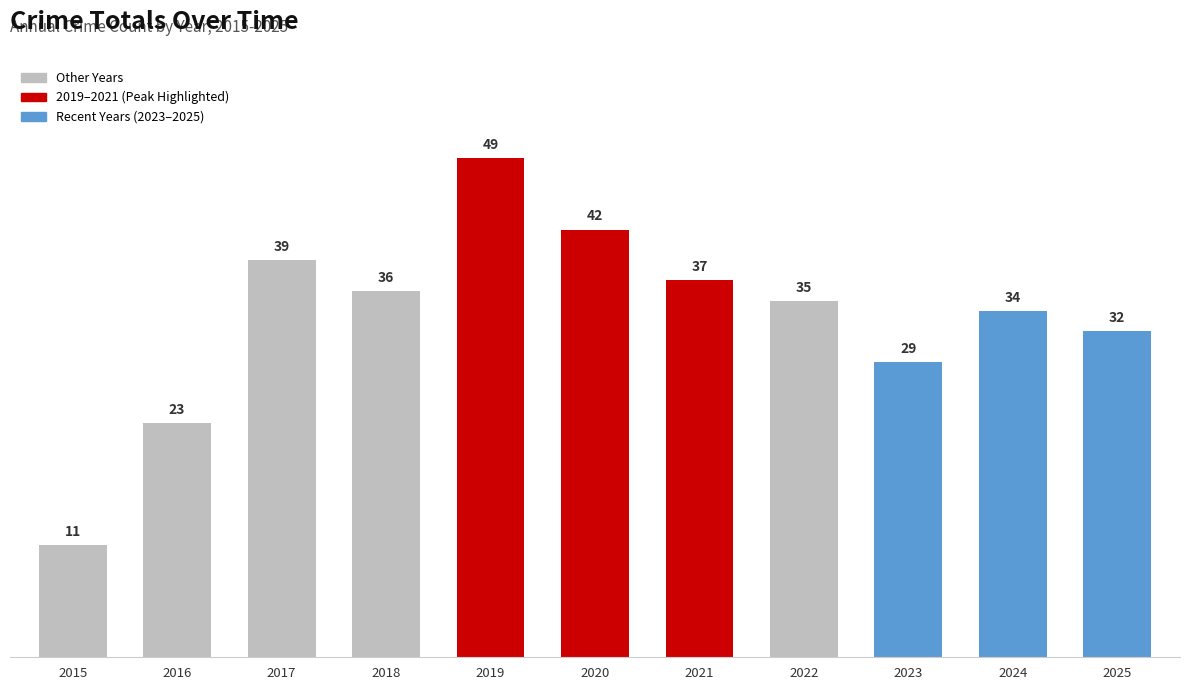

Are the bars horizontal?

No